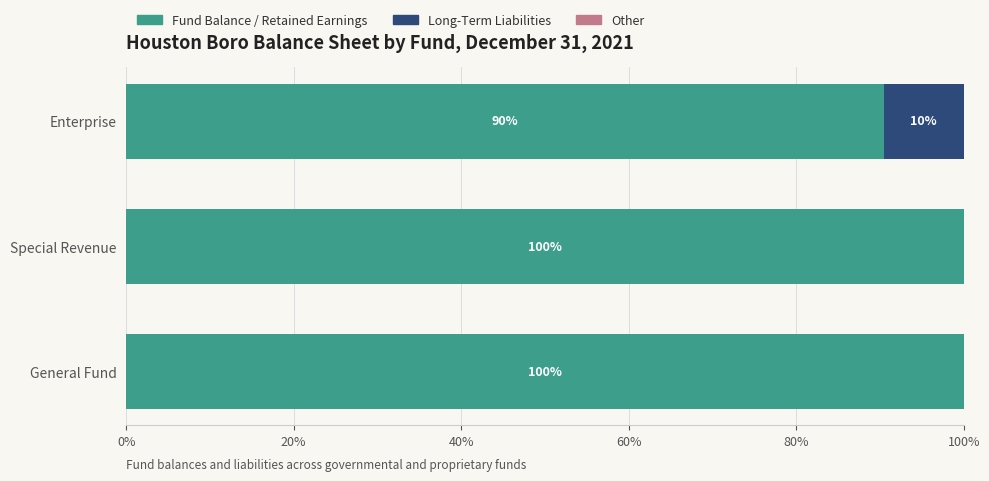

Is it true that Fund Balance / Retained Earnings equals 54.5 at Enterprise?

False